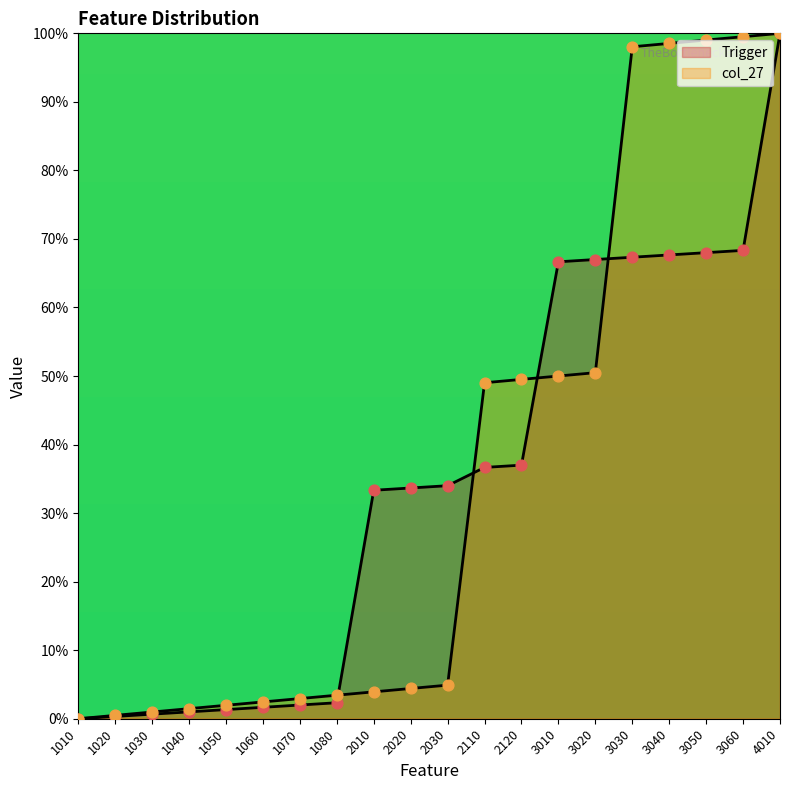

Is the value of col_27 at 3050 greater than the value of Trigger at 1080?

Yes